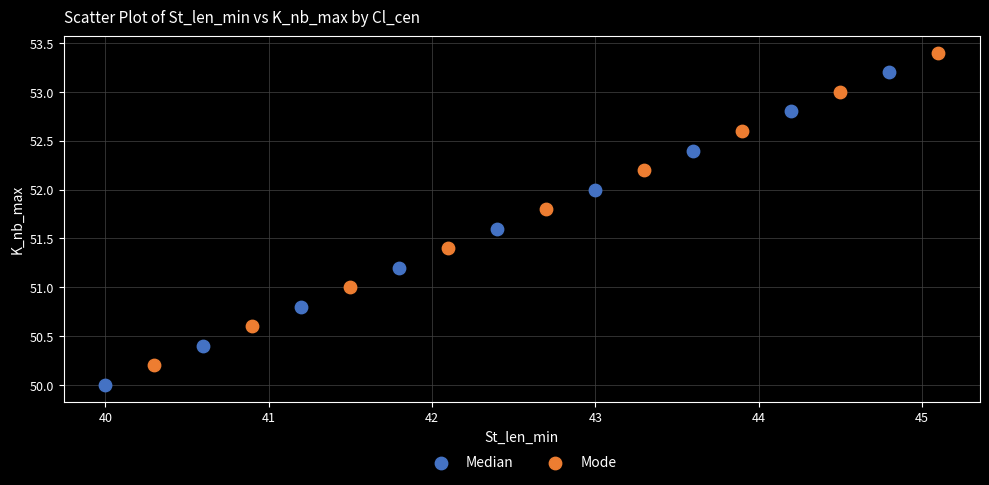

Which series reaches the maximum Y coordinate?

Mode